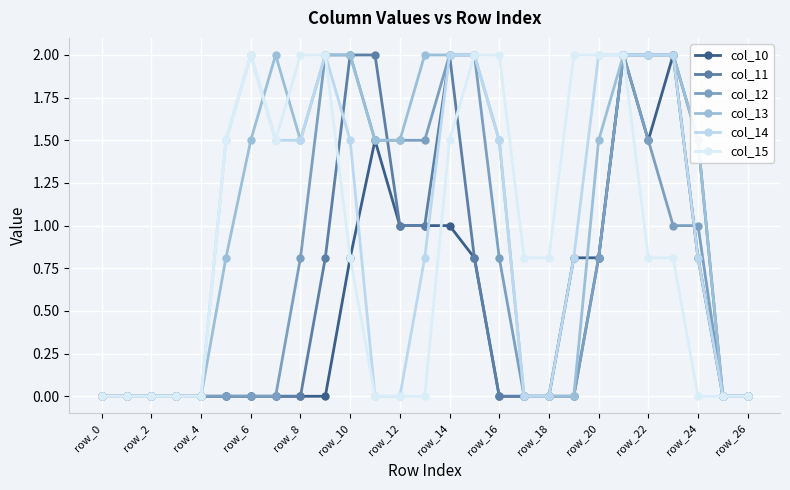

Reading left to right, transcribe all the data shown in this chart.

col_10: 0.0	0.0	0.0	0.0	0.0	0.0	0.0	0.0	0.0	0.0	0.8	1.5	1.0	1.0	1.0	0.8	0.0	0.0	0.0	0.8	0.8	2.0	1.5	2.0	0.8	0.0	0.0
col_11: 0.0	0.0	0.0	0.0	0.0	0.0	0.0	0.0	0.0	0.8	2.0	2.0	1.0	1.0	2.0	0.8	0.0	0.0	0.0	0.0	0.8	2.0	2.0	2.0	1.5	0.0	0.0
col_12: 0.0	0.0	0.0	0.0	0.0	0.0	0.0	0.0	0.8	2.0	2.0	1.5	1.5	1.5	2.0	2.0	0.8	0.0	0.0	0.0	0.8	2.0	1.5	1.0	1.0	0.0	0.0
col_13: 0.0	0.0	0.0	0.0	0.0	0.8	1.5	2.0	1.5	2.0	2.0	1.5	1.5	2.0	2.0	2.0	1.5	0.0	0.0	0.0	1.5	2.0	2.0	2.0	1.5	0.0	0.0
col_14: 0.0	0.0	0.0	0.0	0.0	1.5	2.0	1.5	1.5	2.0	1.5	0.0	0.0	0.8	2.0	2.0	1.5	0.0	0.0	0.8	2.0	2.0	2.0	2.0	0.8	0.0	0.0
col_15: 0.0	0.0	0.0	0.0	0.0	1.5	2.0	1.5	2.0	2.0	0.8	0.0	0.0	0.0	1.5	2.0	2.0	0.8	0.8	2.0	2.0	2.0	0.8	0.8	0.0	0.0	0.0